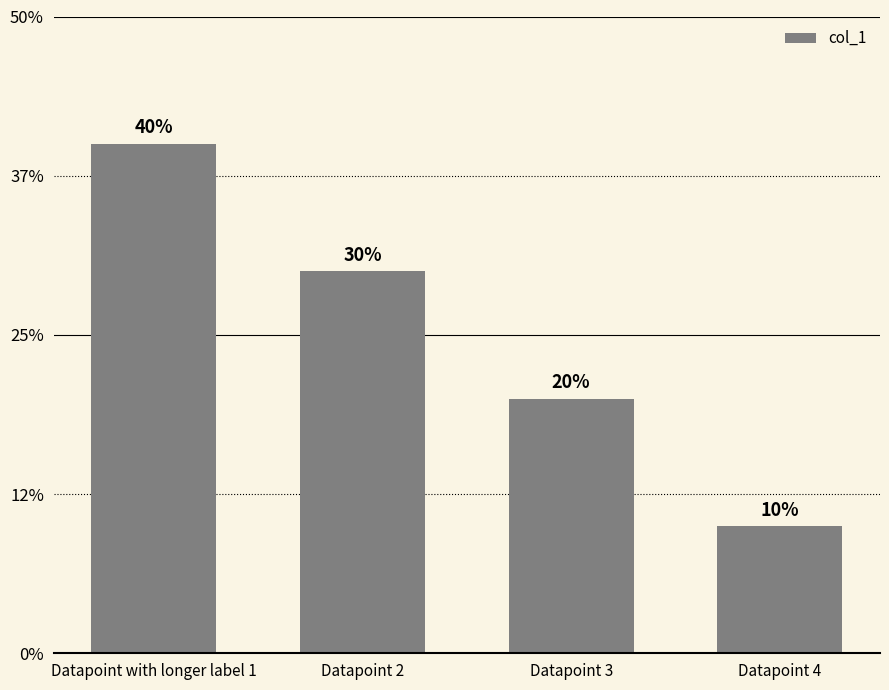

List the labels in order of value, smallest first.

Datapoint 4, Datapoint 3, Datapoint 2, Datapoint with longer label 1